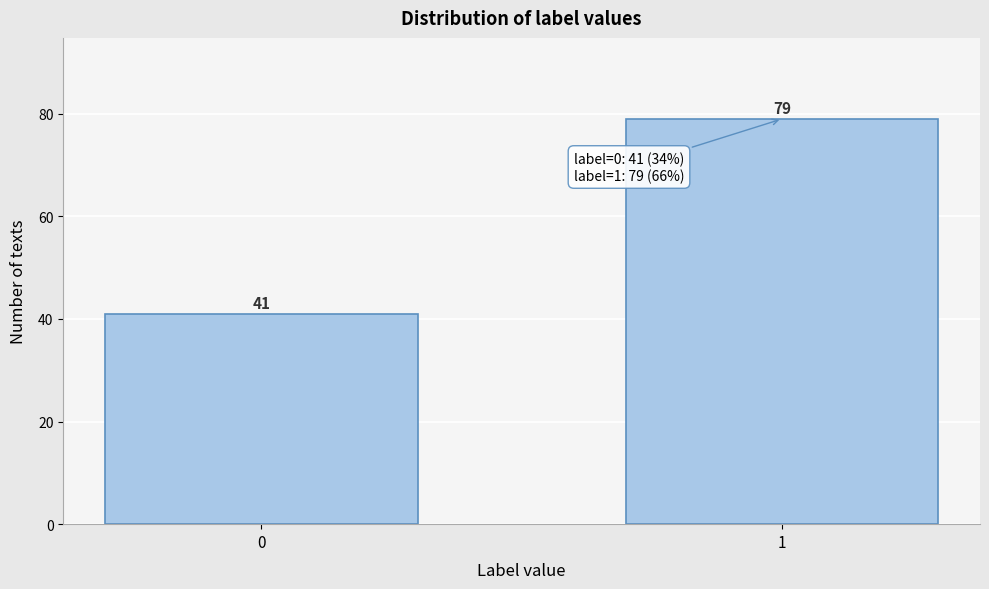

Reading left to right, extract all data points from this chart.

41	79